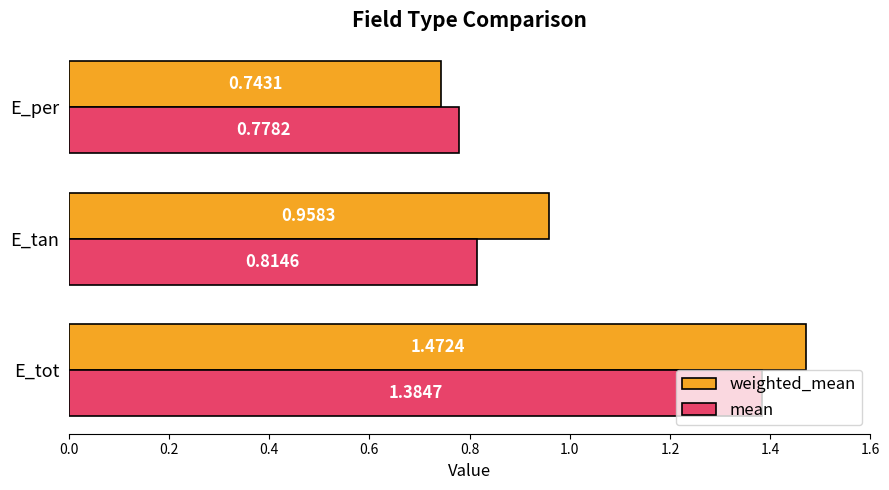

What is the difference between the maximum and minimum values in the mean series?

0.6